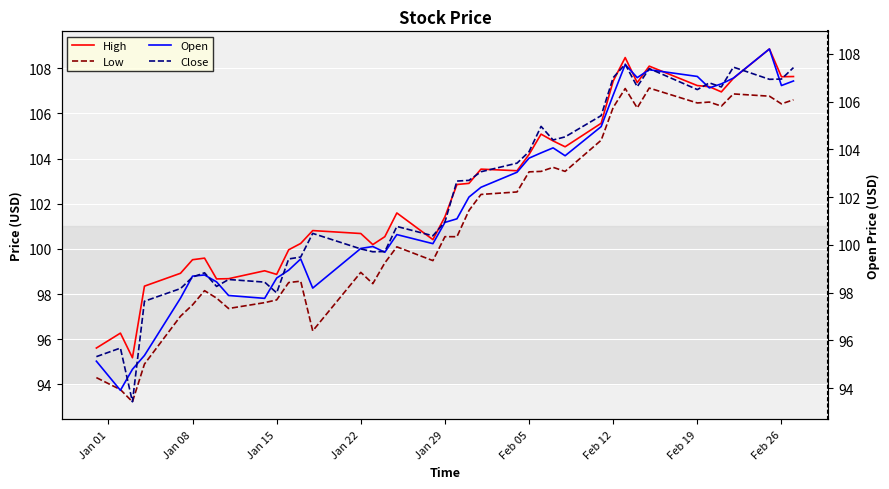

What are all the series names shown in the legend?

High, Low, Open, Close